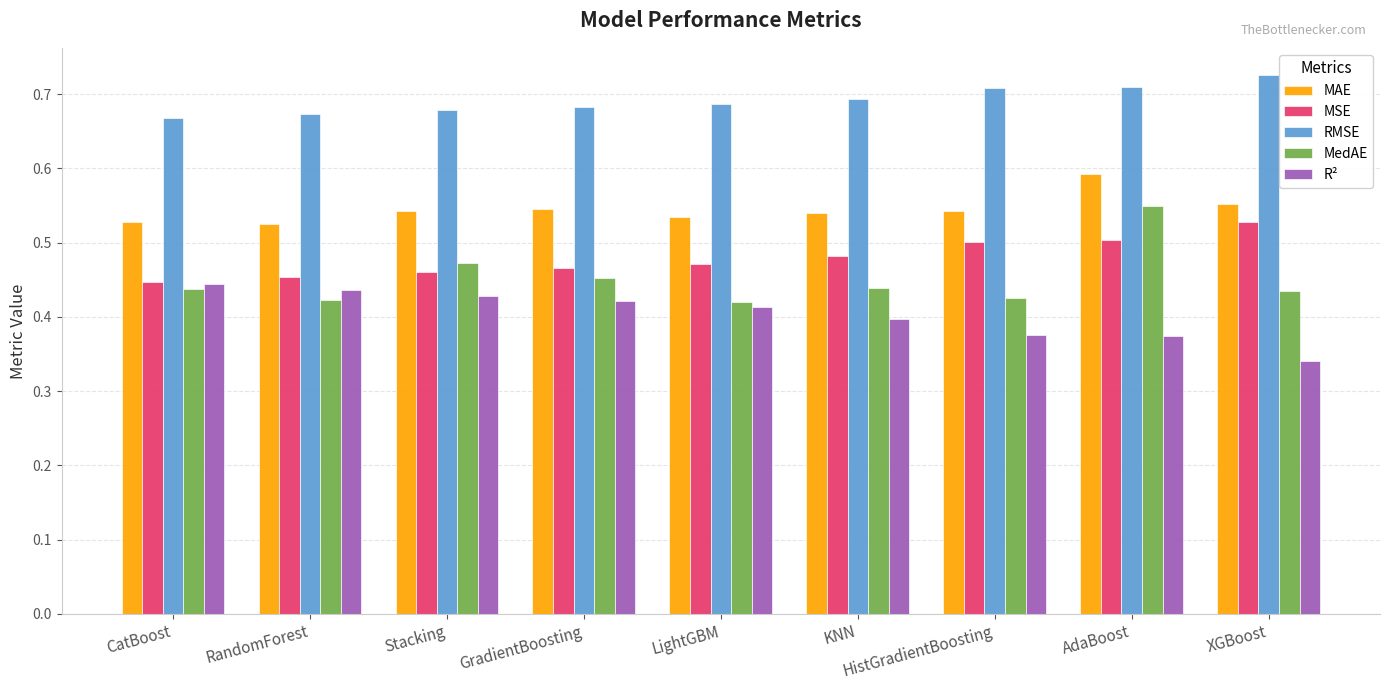

Which series has the widest spread of values?

MedAE